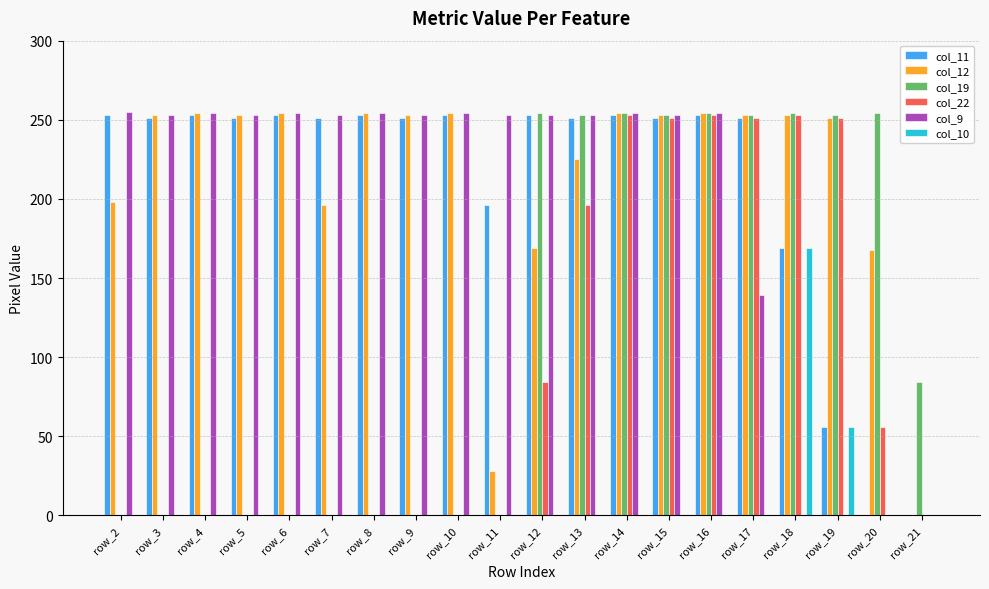

How many values in the col_10 series exceed 0?

2